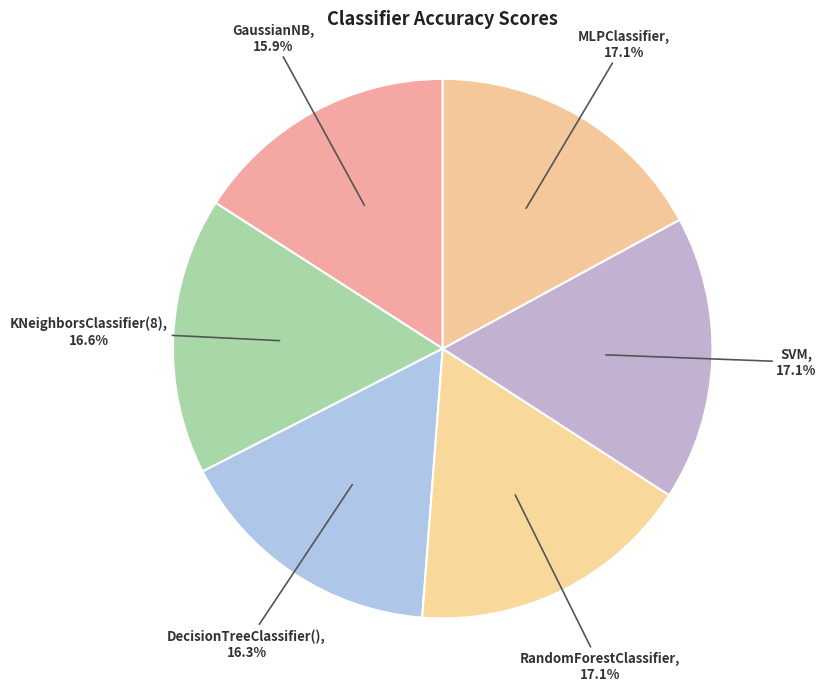

The MLPClassifier slice represents 17% of the pie. True or false?

True